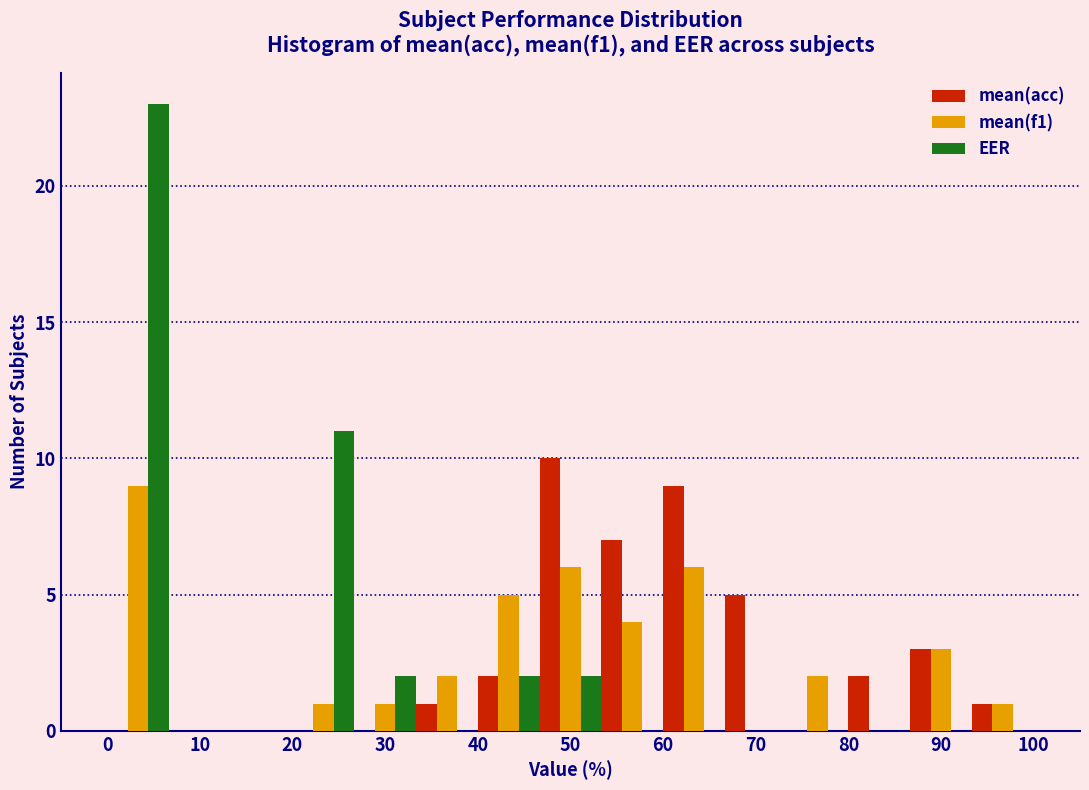

Reading left to right, transcribe this chart: for each range on the x-axis, give the height of each series' bar. Neither the bar edges nor the heights are printed on the chart, so give them approximately, as read against the axes.

0 to 7: mean(acc)=0	mean(f1)=9	EER=23
7 to 13: mean(acc)=0	mean(f1)=0	EER=0
13 to 20: mean(acc)=0	mean(f1)=0	EER=0
20 to 27: mean(acc)=0	mean(f1)=1	EER=11
27 to 33: mean(acc)=0	mean(f1)=1	EER=2
33 to 40: mean(acc)=1	mean(f1)=2	EER=0
40 to 47: mean(acc)=2	mean(f1)=5	EER=2
47 to 53: mean(acc)=10	mean(f1)=6	EER=2
53 to 60: mean(acc)=7	mean(f1)=4	EER=0
60 to 67: mean(acc)=9	mean(f1)=6	EER=0
67 to 73: mean(acc)=5	mean(f1)=0	EER=0
73 to 80: mean(acc)=0	mean(f1)=2	EER=0
80 to 87: mean(acc)=2	mean(f1)=0	EER=0
87 to 93: mean(acc)=3	mean(f1)=3	EER=0
93 to 100: mean(acc)=1	mean(f1)=1	EER=0